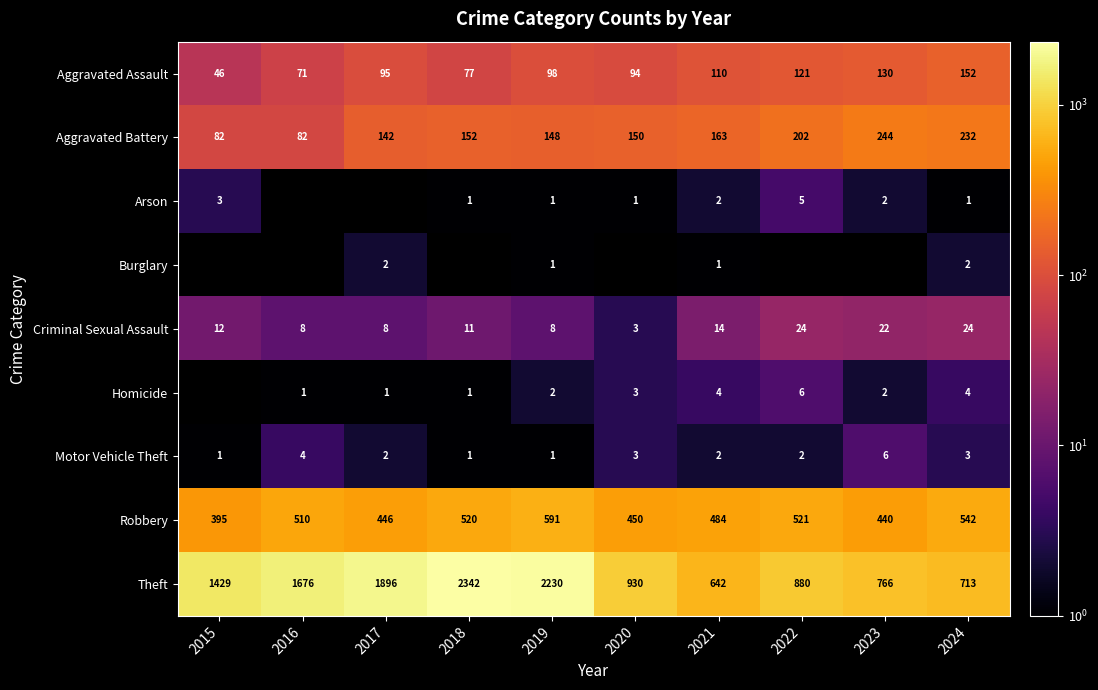

Is it true that Robbery equals 542 at 2024?

True